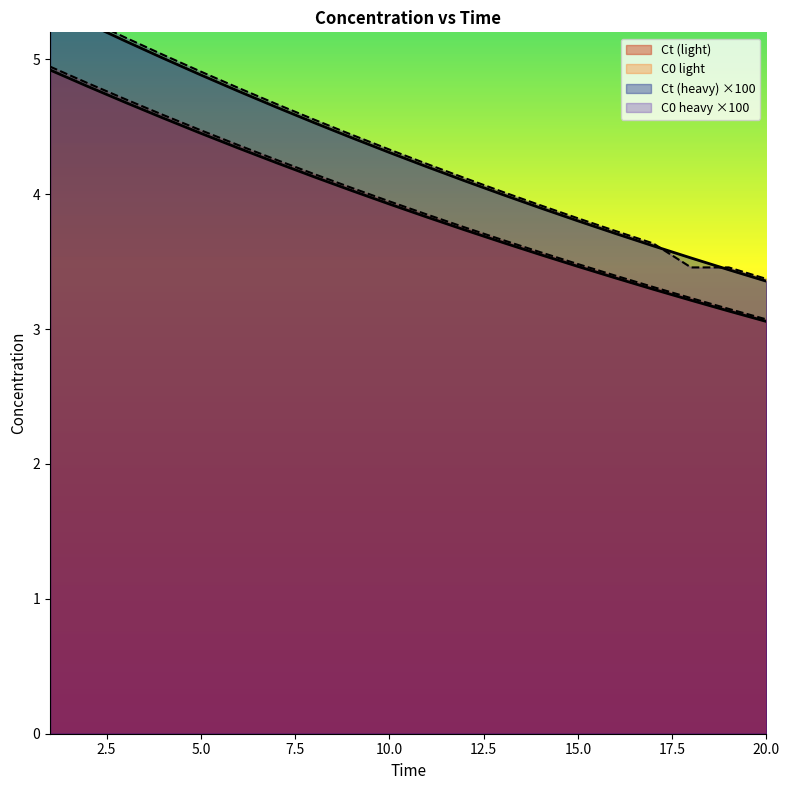

List the labels in order of C0_light value, largest first.

1, 2, 3, 4, 5, 6, 7, 8, 9, 10, 11, 12, 13, 14, 15, 16, 17, 18, 19, 20